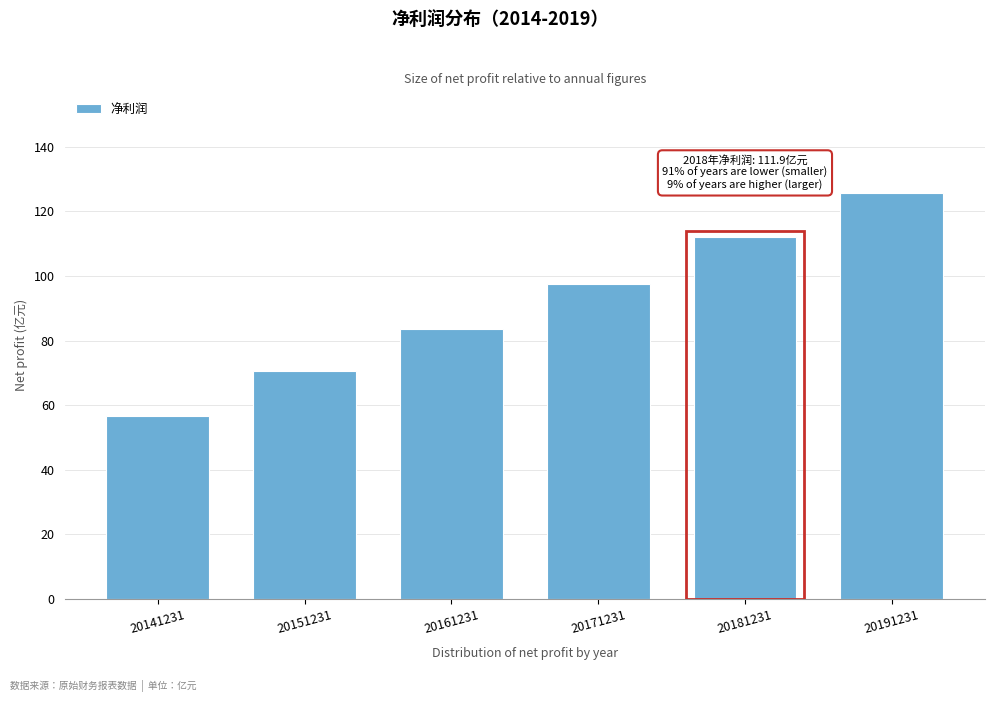

Reading right to left, what are all the values shown in this chart?

20191231=125.7	20181231=111.9	20171231=97.6	20161231=83.5	20151231=70.7	20141231=56.6